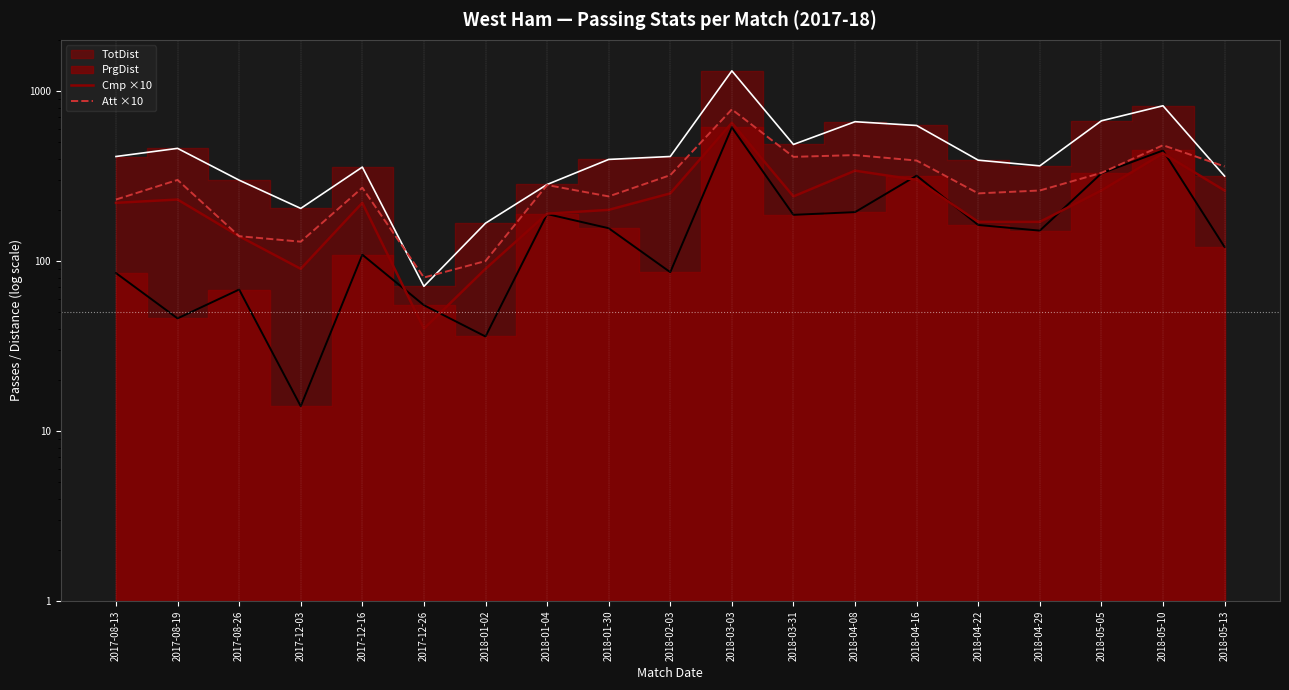

The Att ×10 series shows 153 at 2017-12-16. True or false?

False